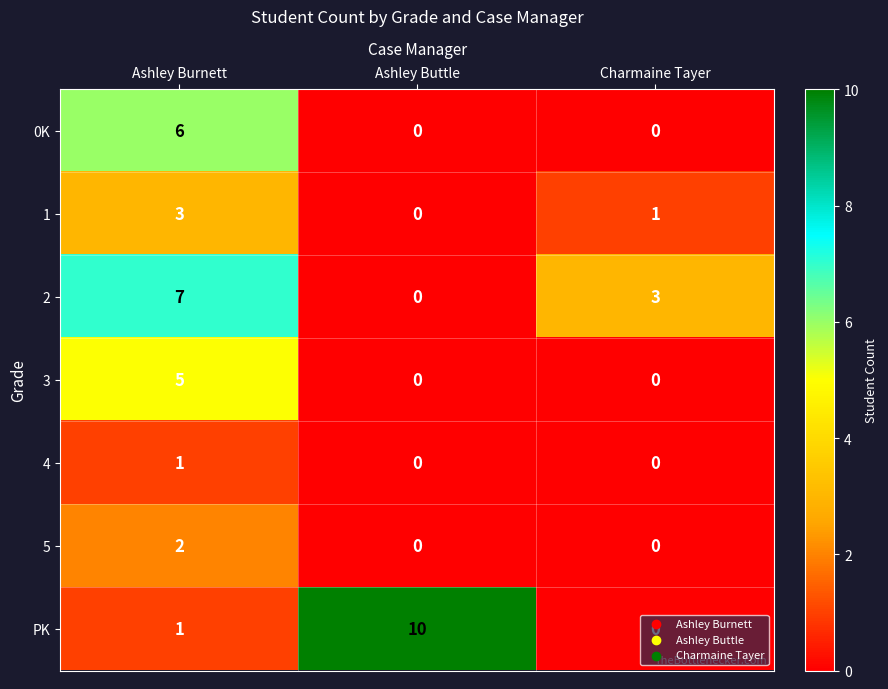

Count the 0K values in the range 0 to 6.

3